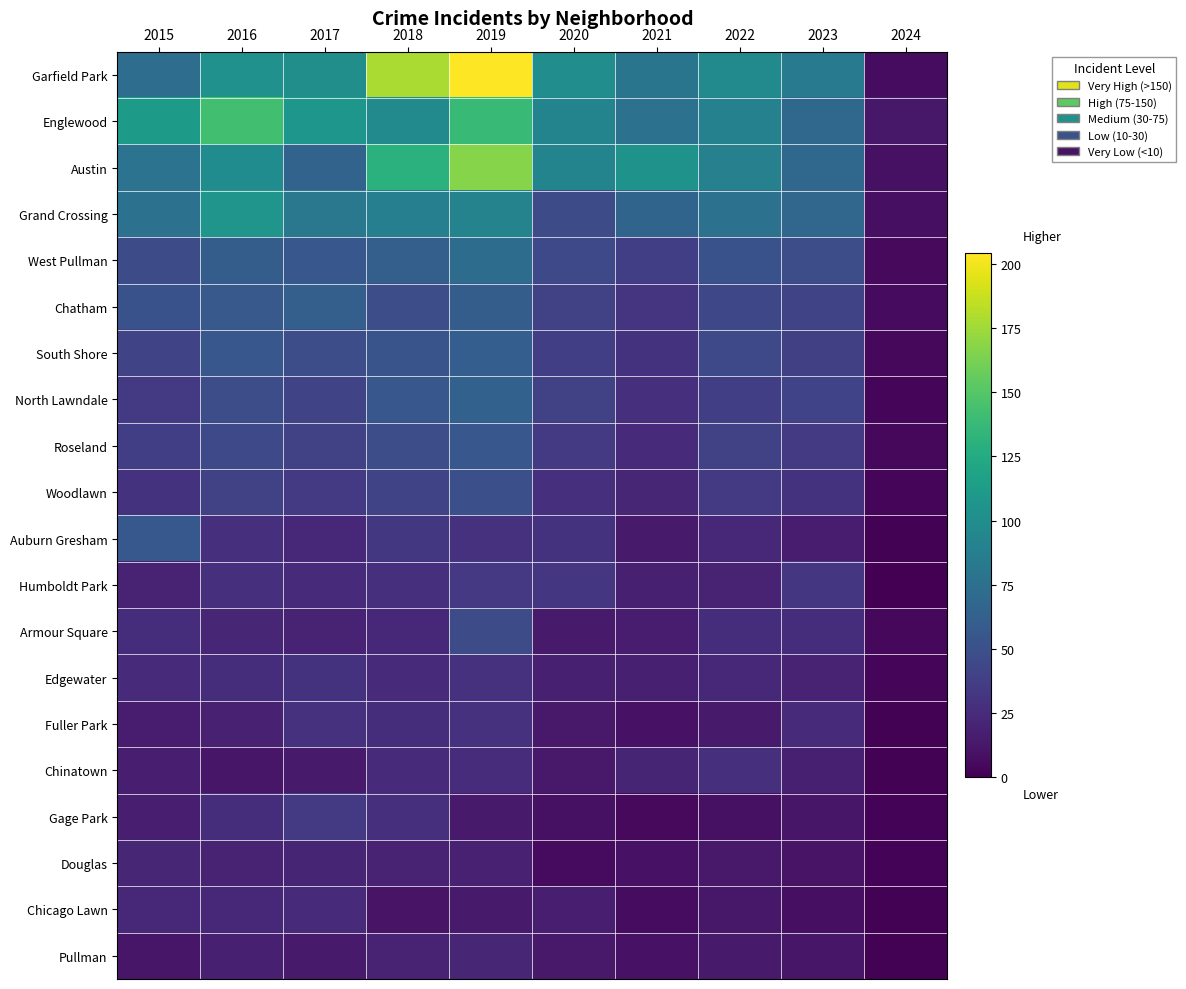

At which category is the sum across all series the highest?

2019